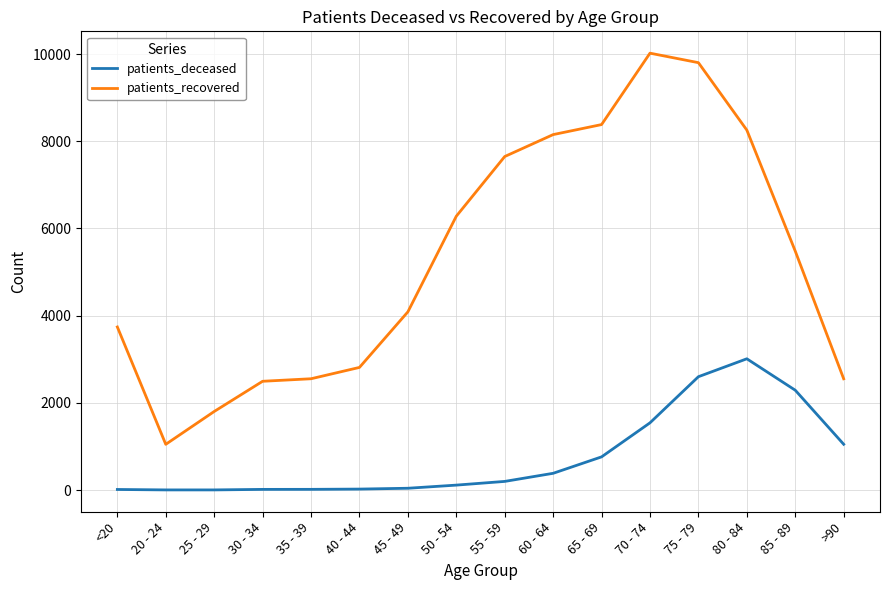

The value of patients_recovered at 70 - 74 is 10022. True or false?

True